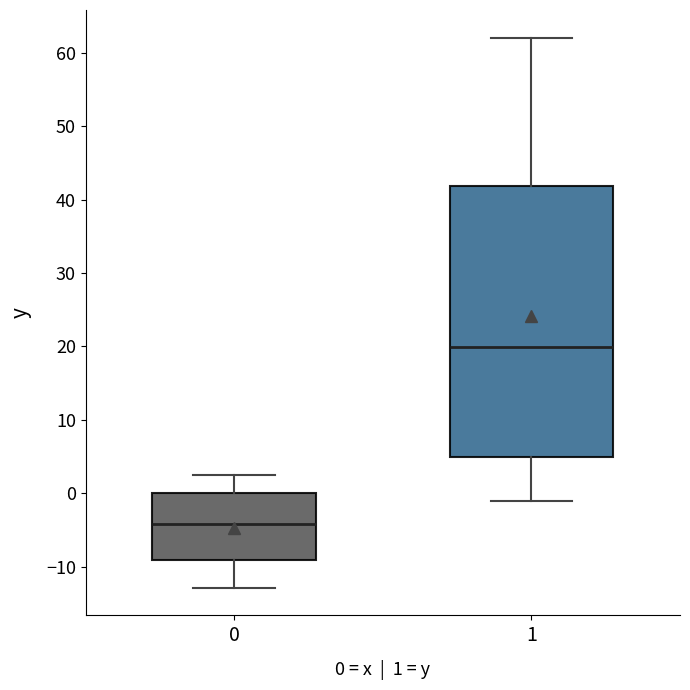

Reading left to right, transcribe this box plot: for each box, give where its median line is, the range the box spans, and where its two whiskers end, as read against the y-axis. The values are not printed on the chart, so give them approximately, as read against the axis.

0: median -4, box -9 to 0, whiskers -13 to 3
1: median 20, box 5 to 42, whiskers -1 to 62